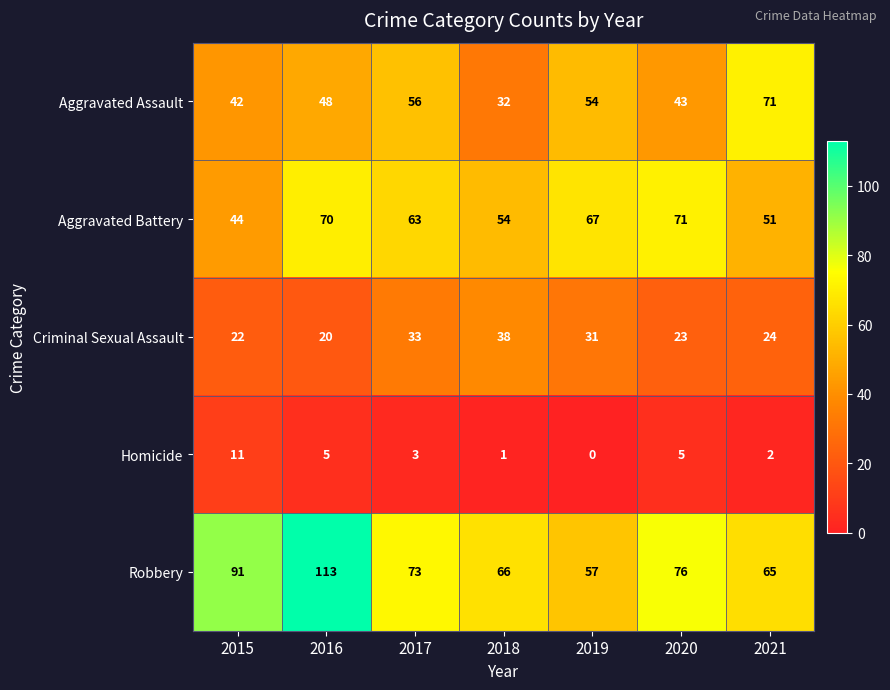

Rank the categories by Aggravated Assault value from highest to lowest.

2021, 2017, 2019, 2016, 2020, 2015, 2018